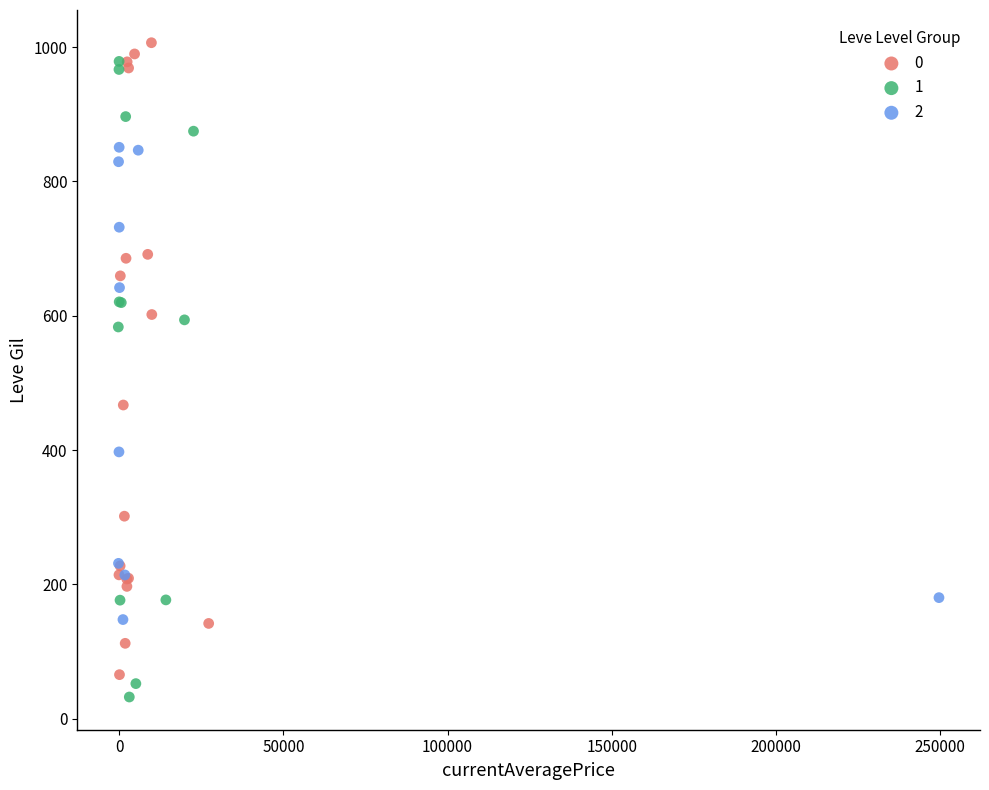

What are all the series names shown in the legend?

0, 1, 2